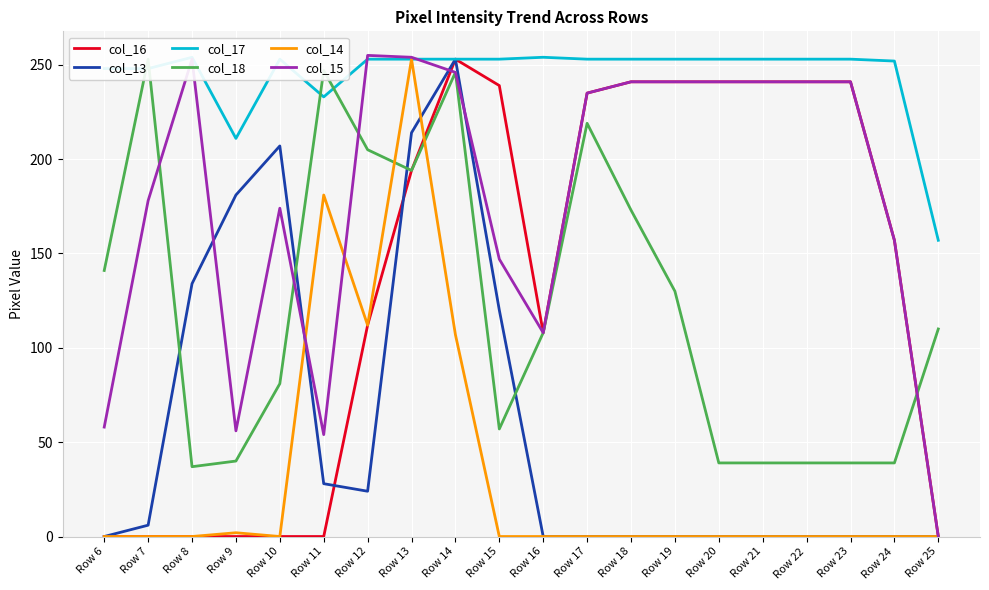

At which category does col_18 reach its first local valley?

Row 8